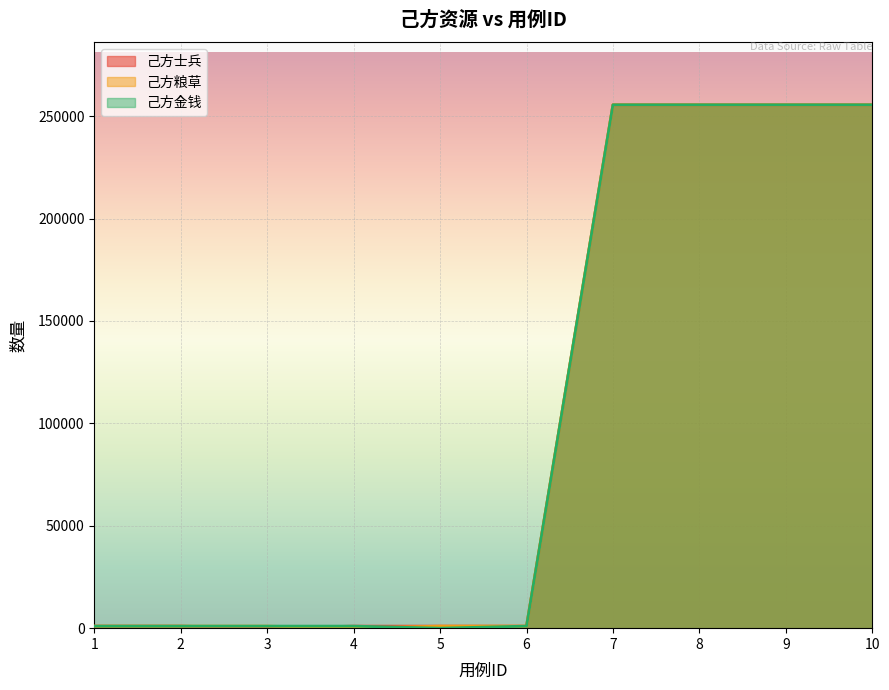

Which series has the largest range (max minus min)?

己方士兵